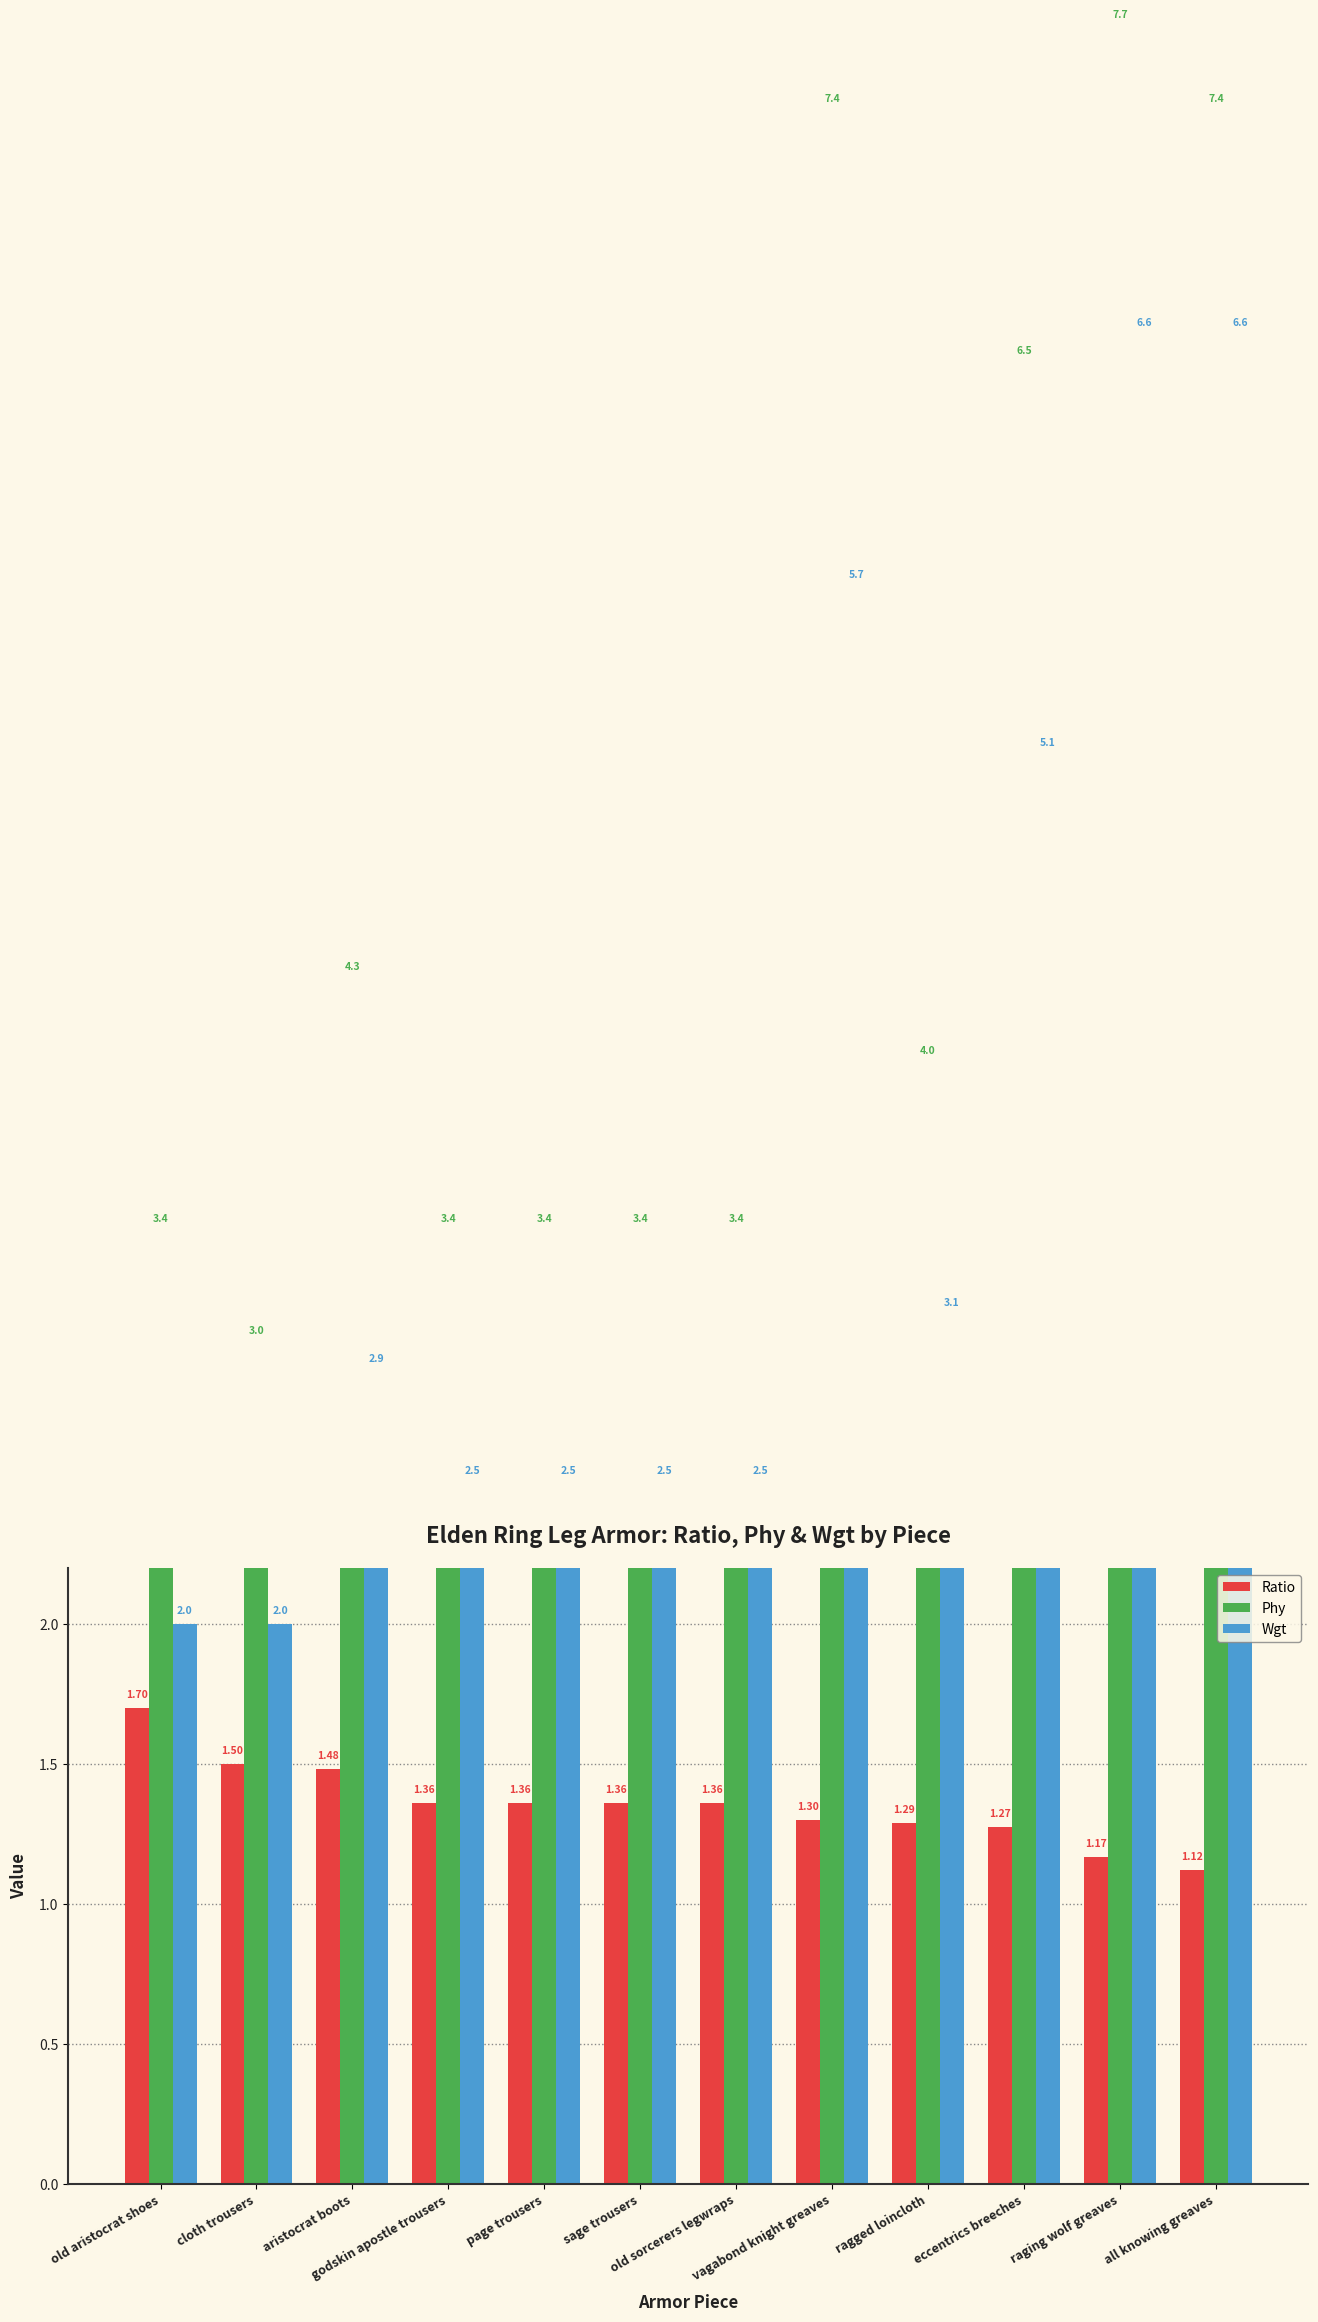

What is the sum of the Wgt values at aristocrat boots and ragged loincloth?

6.0